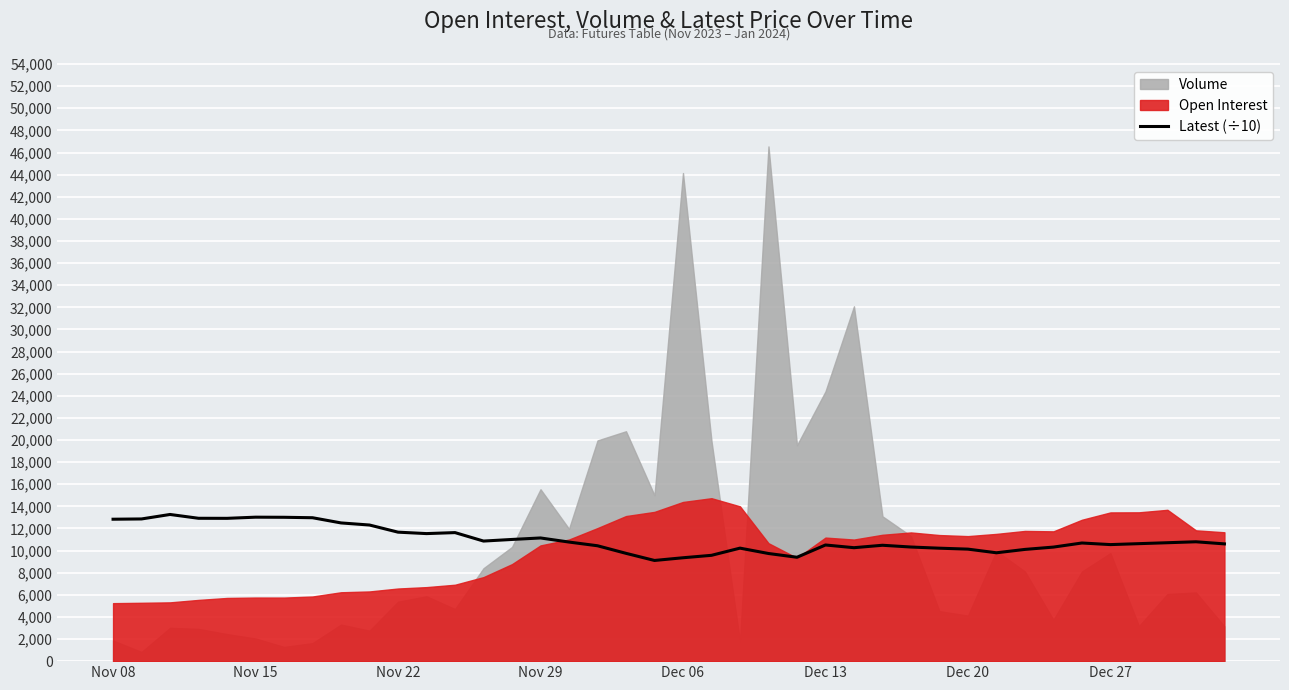

What is the ratio of the value at 14 to the value at Nov 08?

0.9